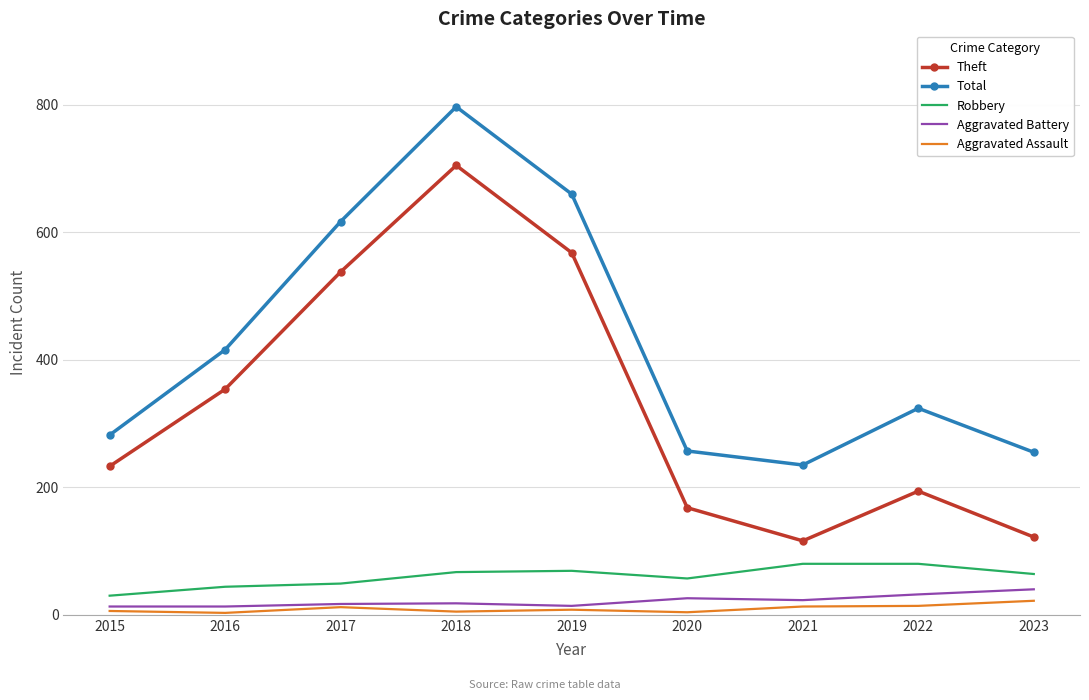

True or false: Theft and Robbery cross at least once.

False